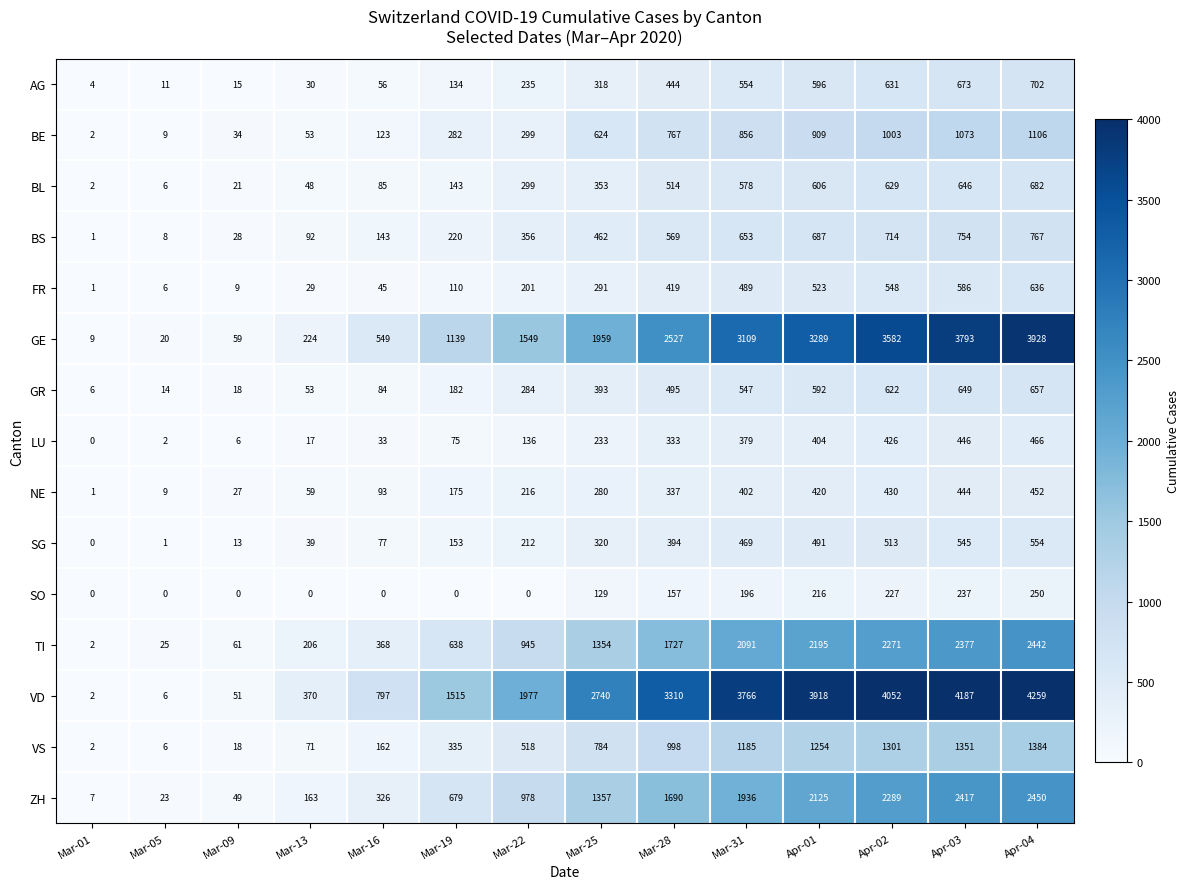

Which category has the highest value in the SO series?

Apr-04